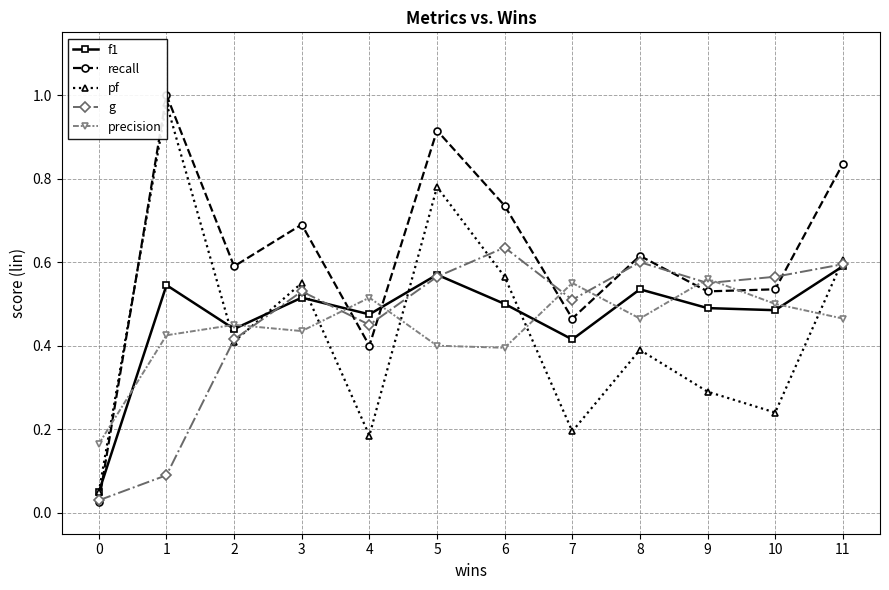

At how many categories does at least one series exceed 0?

12